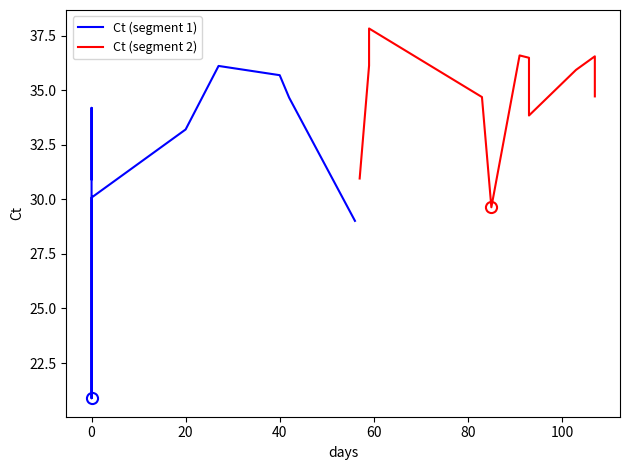

The value at 20 is 12.9. True or false?

False